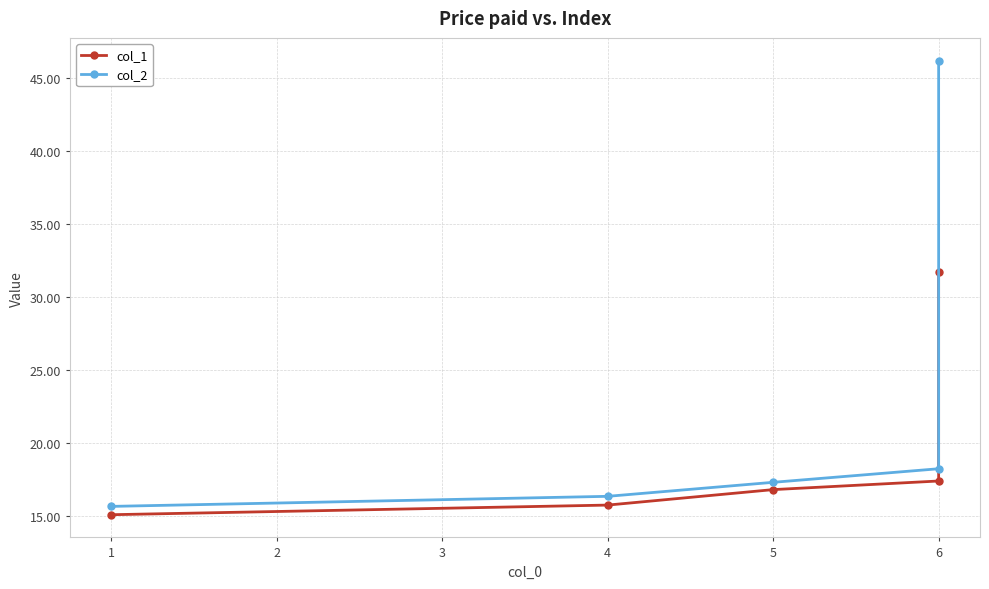

How many values in the col_1 series exceed 16?

3